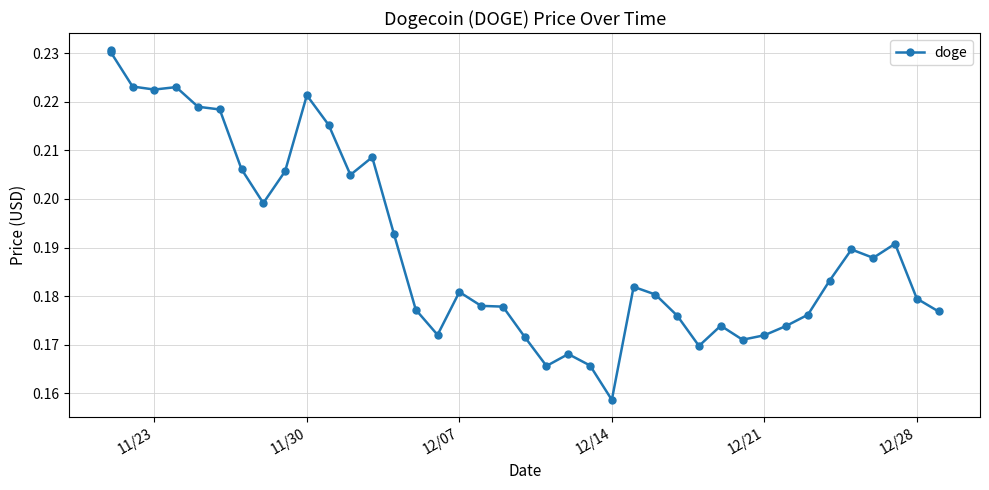

What is the greatest value displayed?

0.2